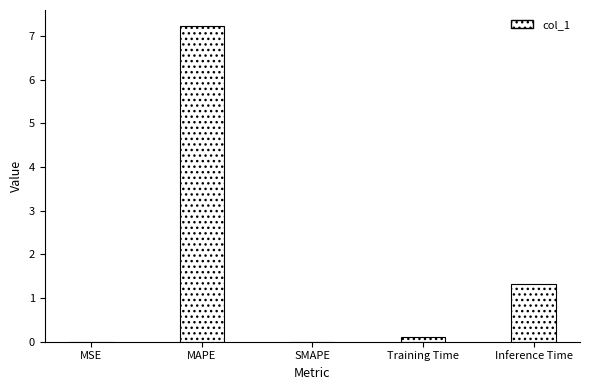

Between MAPE and Training Time, which is larger?

MAPE